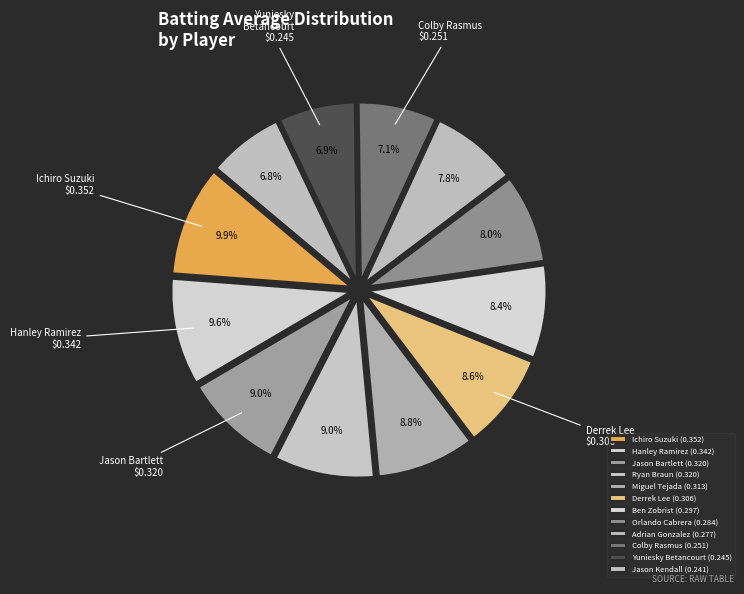

Does Orlando Cabrera account for over 50% of the chart?

No